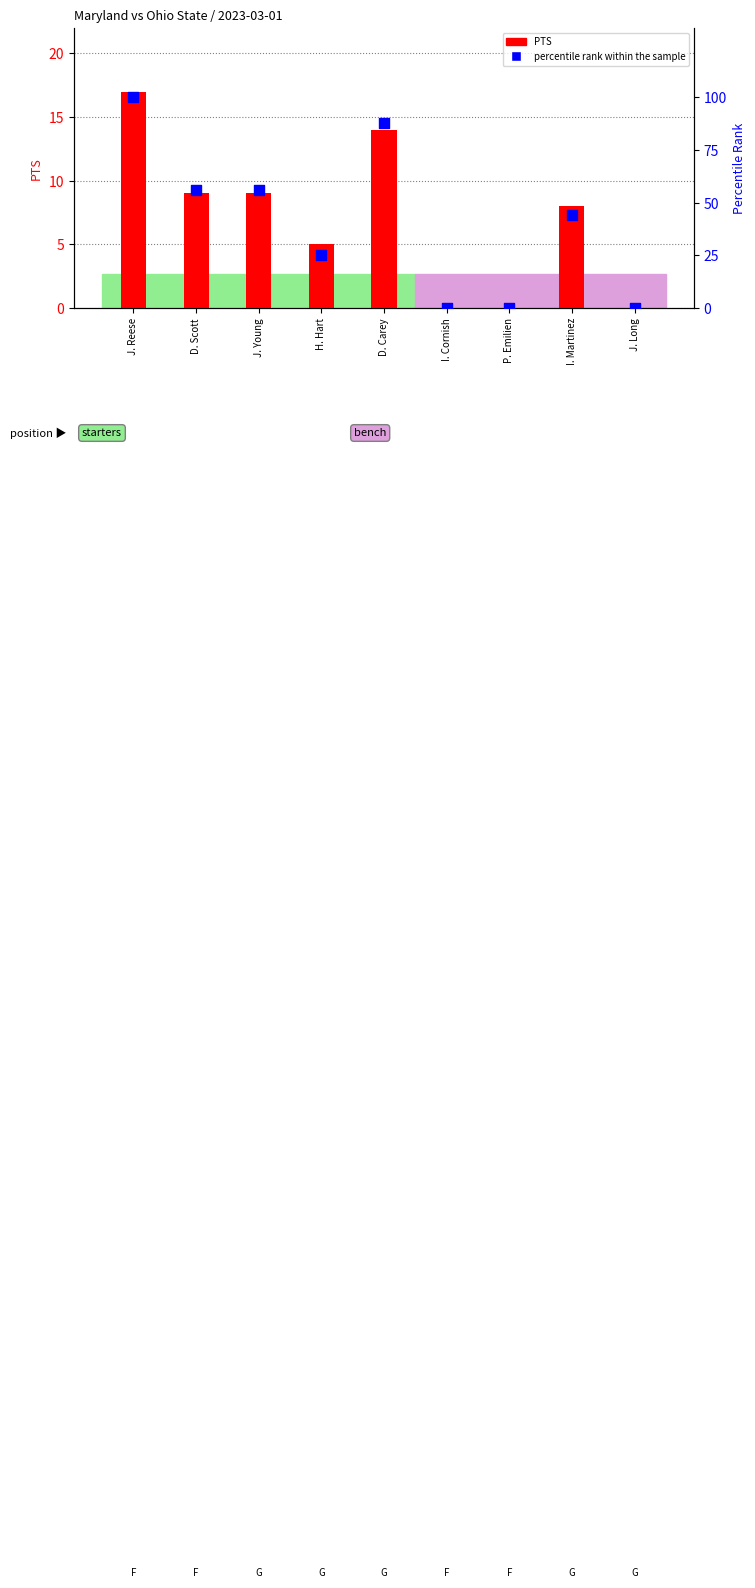

At which category is the sum across all series the highest?

J. Reese